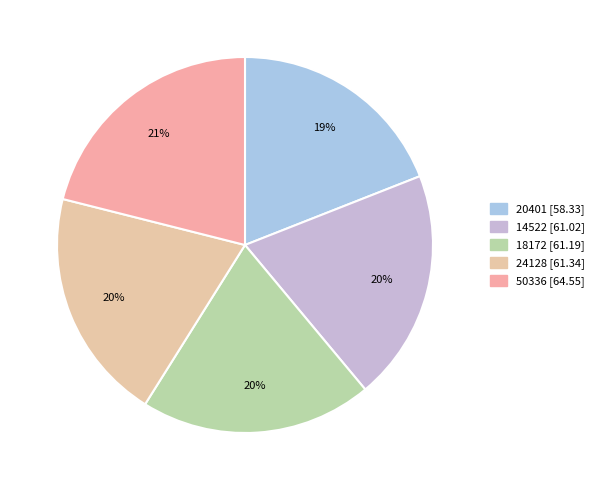

To the nearest percent, what is the average slice percentage?

20%